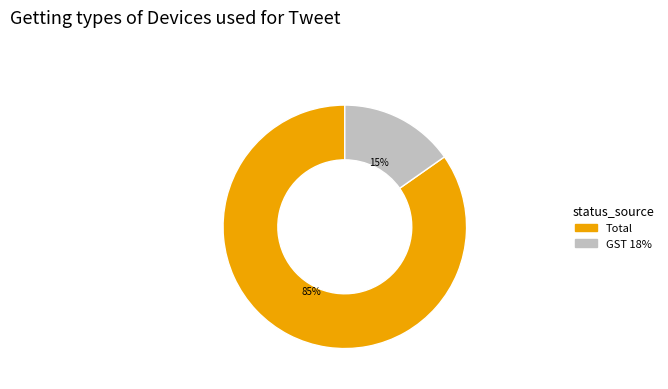

Is there any slice that represents more than half of the pie?

Yes